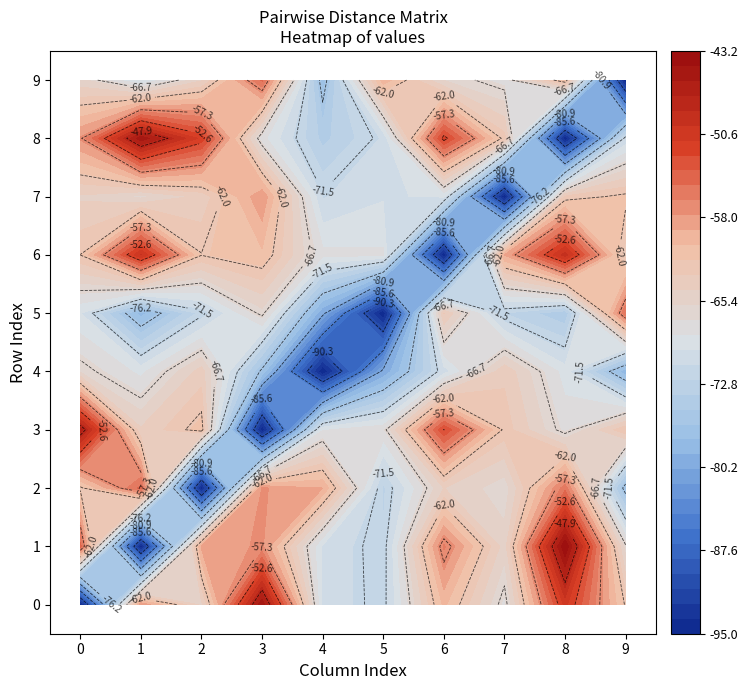

What is the spread (max minus min) of values at 2?

43.4